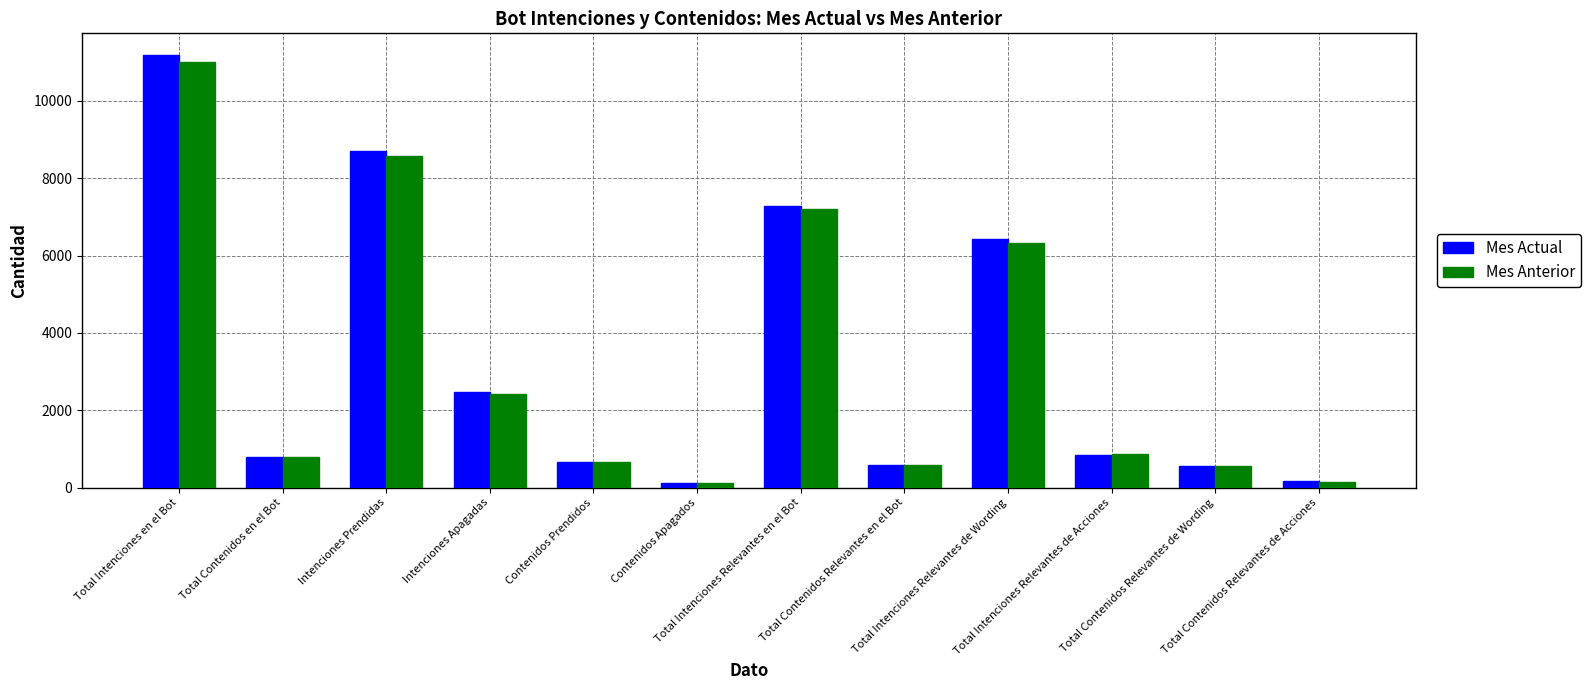

Which series has the largest range (max minus min)?

Mes Actual